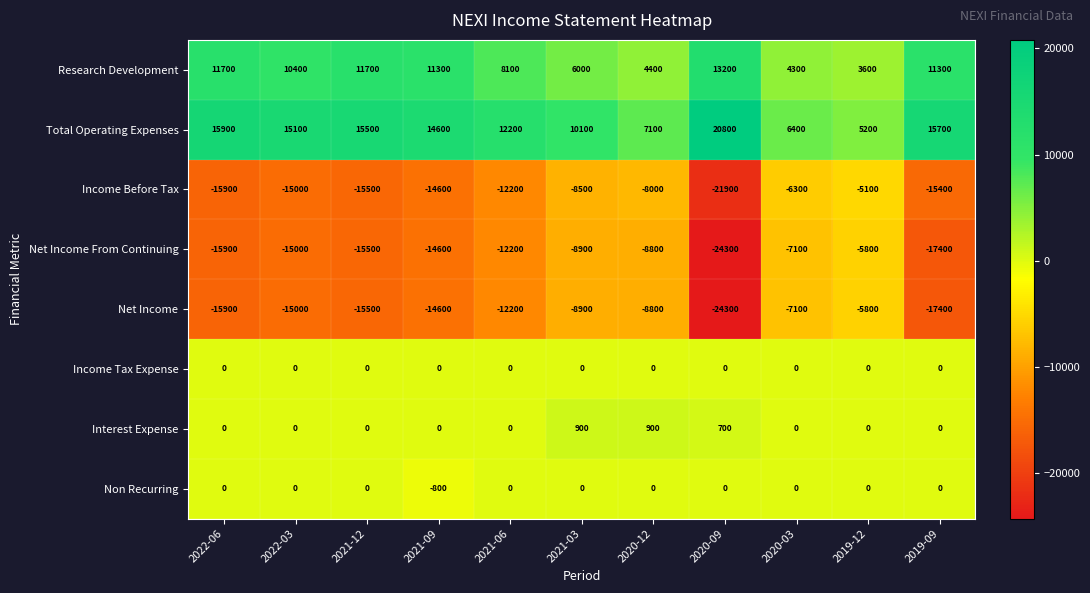

True or false: Total Operating Expenses has a value of 5658 at 2021-09.

False